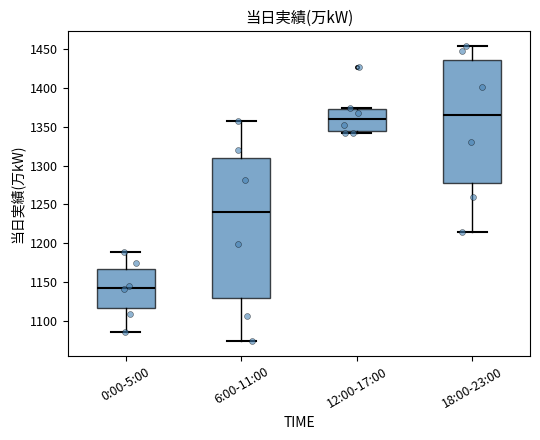

Reading left to right, transcribe this box plot: for each box, give where its median line is, the range the box spans, and where its two whiskers end, as read against the y-axis. The values are not printed on the chart, so give them approximately, as read against the axis.

0:00-5:00: median 1145, box 1115 to 1170, whiskers 1085 to 1190
6:00-11:00: median 1240, box 1130 to 1310, whiskers 1075 to 1355
12:00-17:00: median 1360, box 1345 to 1375, whiskers 1340 to 1375
18:00-23:00: median 1365, box 1280 to 1435, whiskers 1215 to 1455